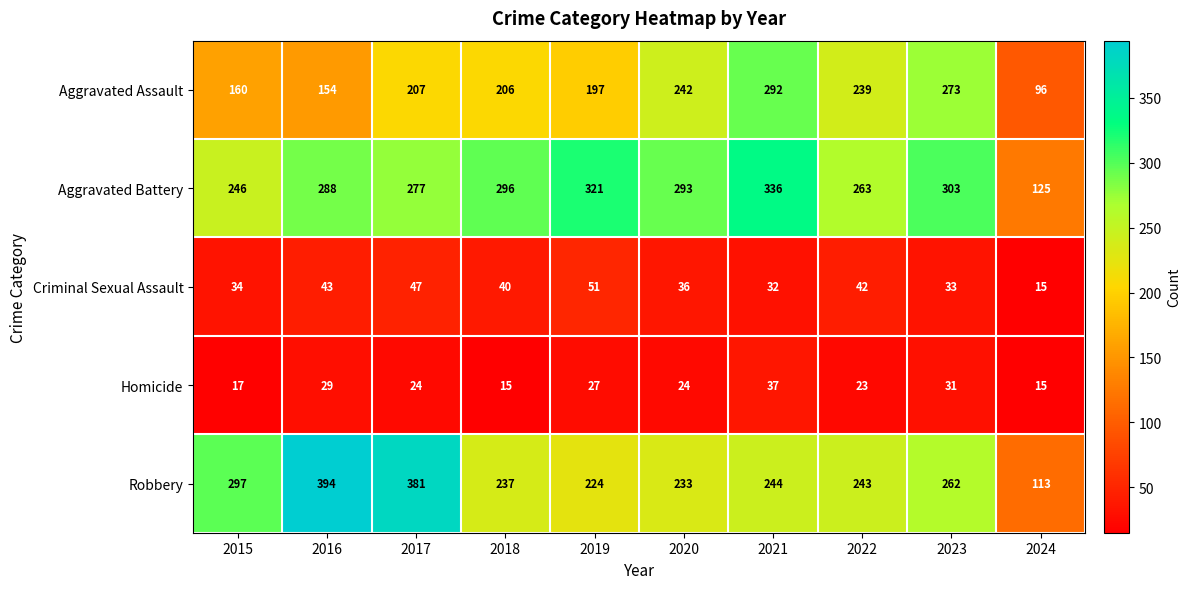

What is the minimum value shown in the chart?

15